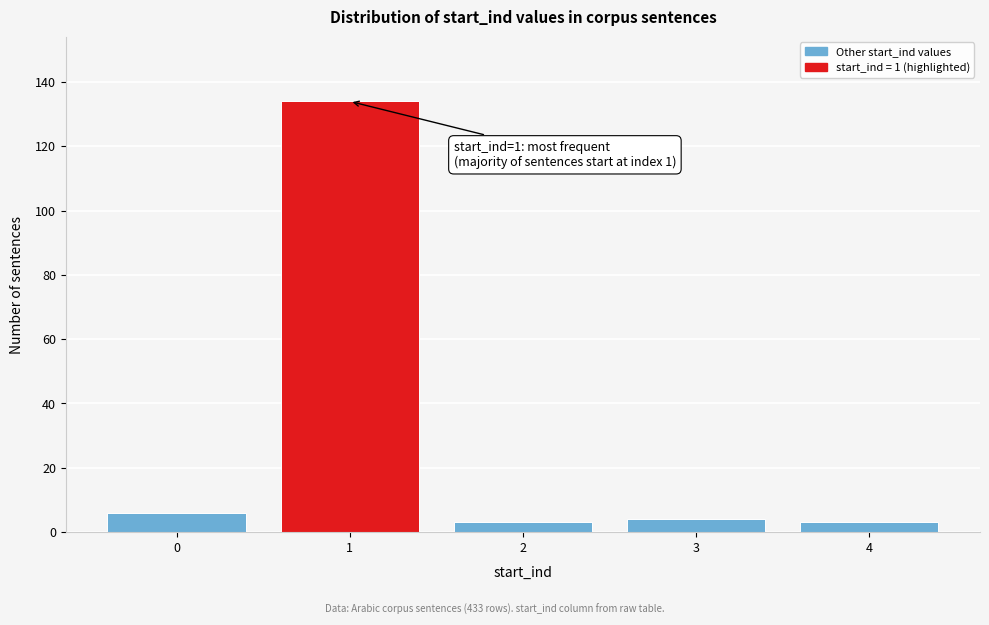

Reading right to left, extract all data points from this chart.

3	4	3	134	6